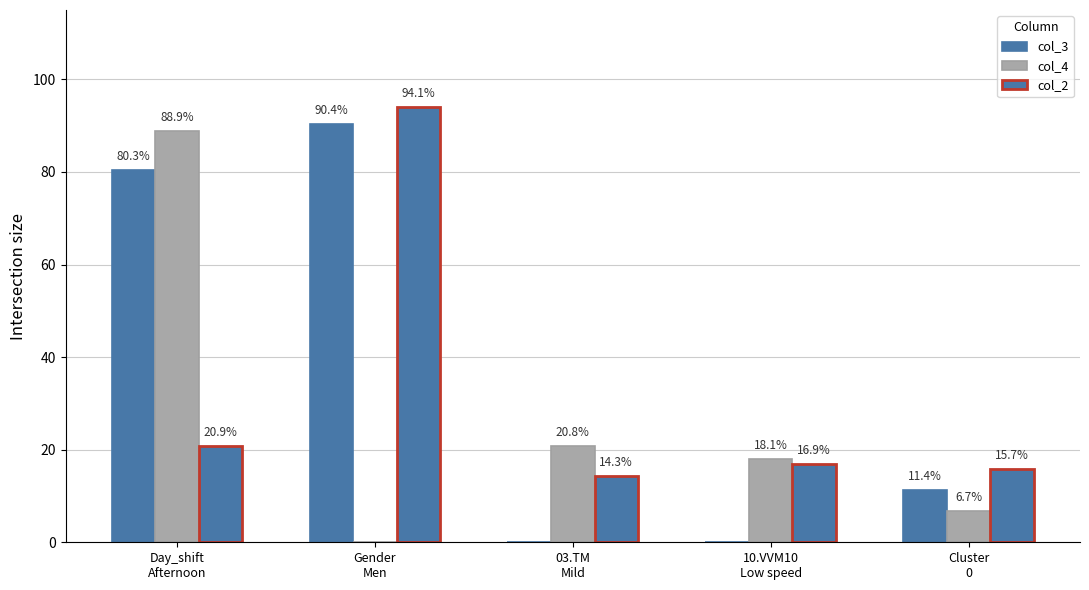

List the labels in order of col_2 value, largest first.

Gender
Men, Day_shift
Afternoon, 10.VVM10
Low speed, Cluster
0, 03.TM
Mild